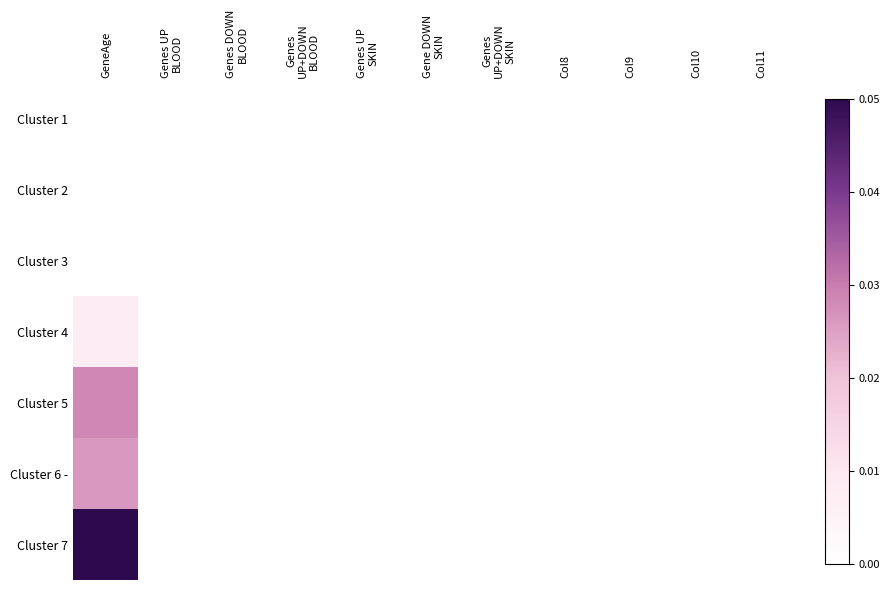

Reading right to left, list all the values displayed in this chart.

Cluster 1: Col11=0.0	Col10=0.0	Col9=0.0	Col8=0.0	Genes
UP+DOWN
SKIN=0.0	Gene DOWN
SKIN=0.0	Genes UP
SKIN=0.0	Genes
UP+DOWN
BLOOD=0.0	Genes DOWN
BLOOD=0.0	Genes UP
BLOOD=0.0	GeneAge=0.0
Cluster 2: Col11=0.0	Col10=0.0	Col9=0.0	Col8=0.0	Genes
UP+DOWN
SKIN=0.0	Gene DOWN
SKIN=0.0	Genes UP
SKIN=0.0	Genes
UP+DOWN
BLOOD=0.0	Genes DOWN
BLOOD=0.0	Genes UP
BLOOD=0.0	GeneAge=0.0
Cluster 3: Col11=0.0	Col10=0.0	Col9=0.0	Col8=0.0	Genes
UP+DOWN
SKIN=0.0	Gene DOWN
SKIN=0.0	Genes UP
SKIN=0.0	Genes
UP+DOWN
BLOOD=0.0	Genes DOWN
BLOOD=0.0	Genes UP
BLOOD=0.0	GeneAge=0.0
Cluster 4: Col11=0.0	Col10=0.0	Col9=0.0	Col8=0.0	Genes
UP+DOWN
SKIN=0.0	Gene DOWN
SKIN=0.0	Genes UP
SKIN=0.0	Genes
UP+DOWN
BLOOD=0.0	Genes DOWN
BLOOD=0.0	Genes UP
BLOOD=0.0	GeneAge=0.0
Cluster 5: Col11=0.0	Col10=0.0	Col9=0.0	Col8=0.0	Genes
UP+DOWN
SKIN=0.0	Gene DOWN
SKIN=0.0	Genes UP
SKIN=0.0	Genes
UP+DOWN
BLOOD=0.0	Genes DOWN
BLOOD=0.0	Genes UP
BLOOD=0.0	GeneAge=0.0
Cluster 6 -: Col11=0.0	Col10=0.0	Col9=0.0	Col8=0.0	Genes
UP+DOWN
SKIN=0.0	Gene DOWN
SKIN=0.0	Genes UP
SKIN=0.0	Genes
UP+DOWN
BLOOD=0.0	Genes DOWN
BLOOD=0.0	Genes UP
BLOOD=0.0	GeneAge=0.0
Cluster 7: Col11=0.0	Col10=0.0	Col9=0.0	Col8=0.0	Genes
UP+DOWN
SKIN=0.0	Gene DOWN
SKIN=0.0	Genes UP
SKIN=0.0	Genes
UP+DOWN
BLOOD=0.0	Genes DOWN
BLOOD=0.0	Genes UP
BLOOD=0.0	GeneAge=0.1